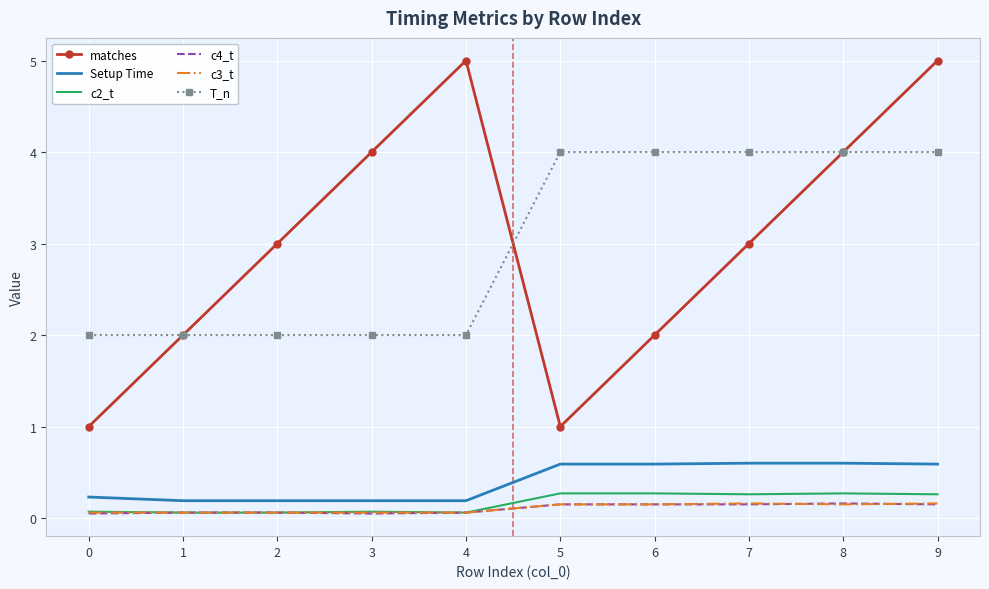

True or false: c3_t has a value of 0.2 at 7.

True